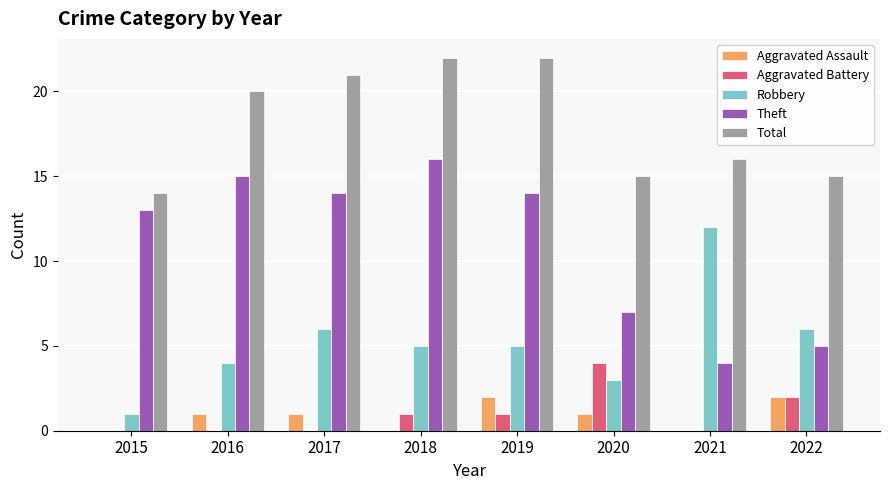

Which category has the highest value in the Aggravated Battery series?

2020